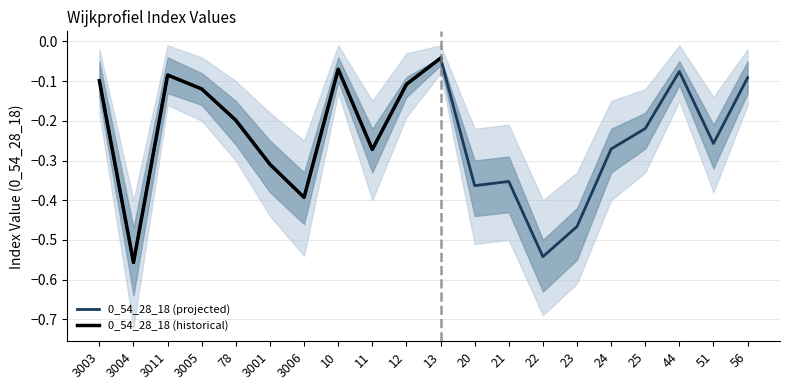

What is the change in value from 3005 to 11?

-0.2